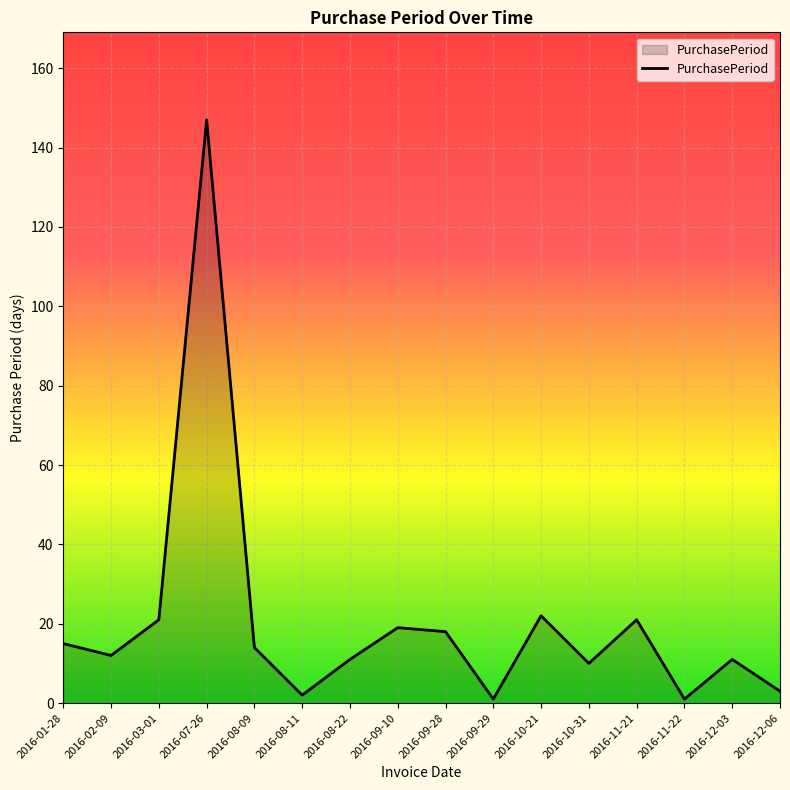

What is the difference between the maximum and minimum values?

146